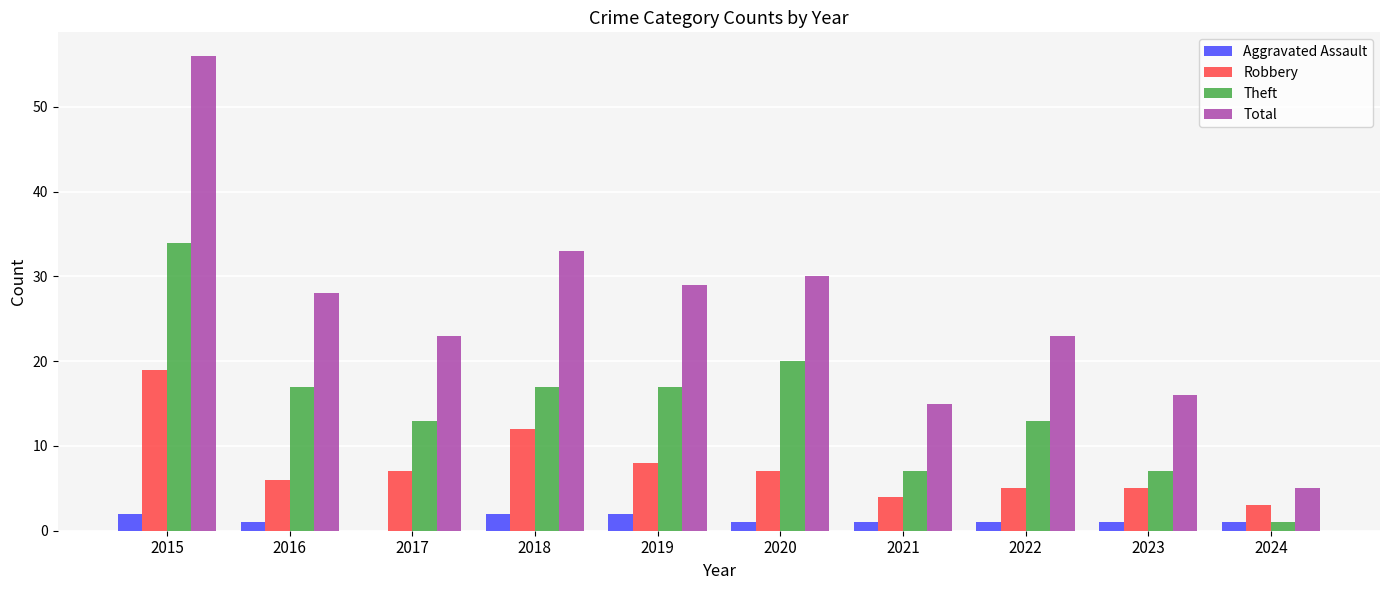

What is the average value of the Total series?

26